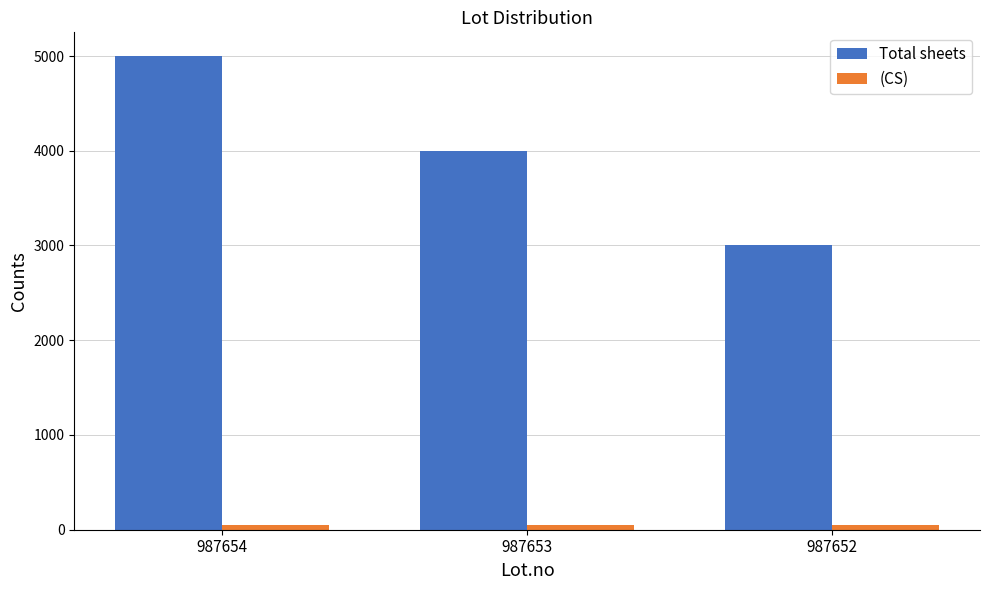

Rank the categories by Total sheets value from highest to lowest.

987654, 987653, 987652